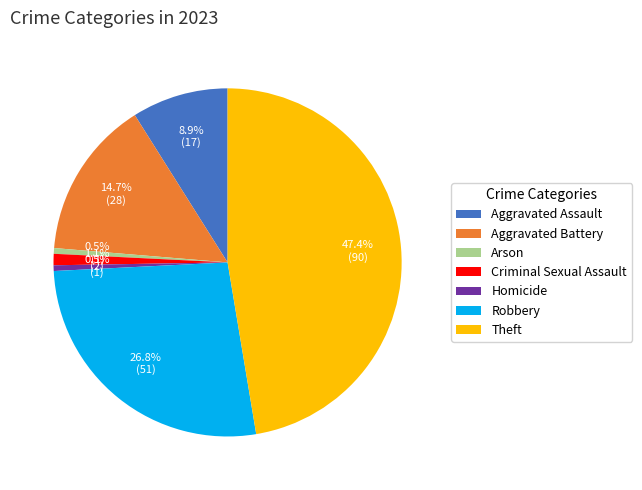

Which has a higher value, Aggravated Battery or Theft?

Theft